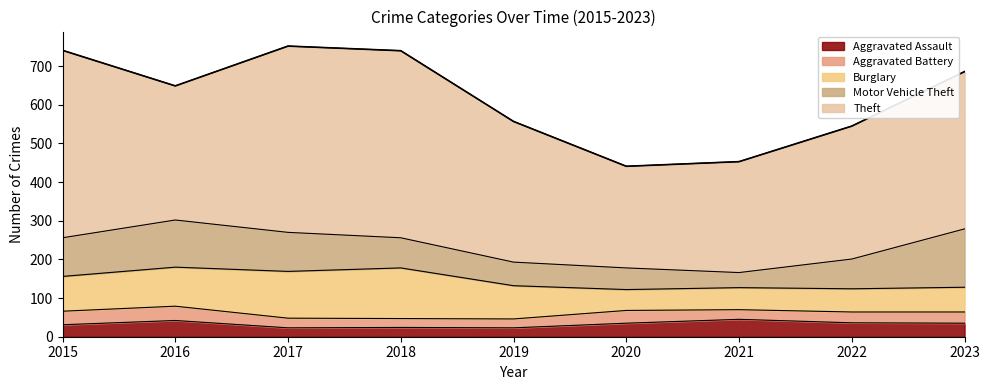

Which series has the largest range (max minus min)?

Theft